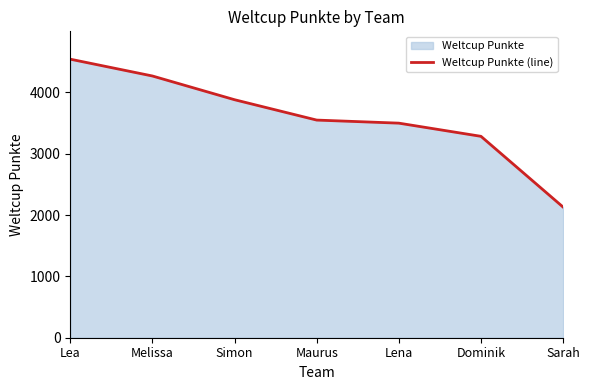

Rank the categories by value from highest to lowest.

Lea, Melissa, Simon, Maurus, Lena, Dominik, Sarah